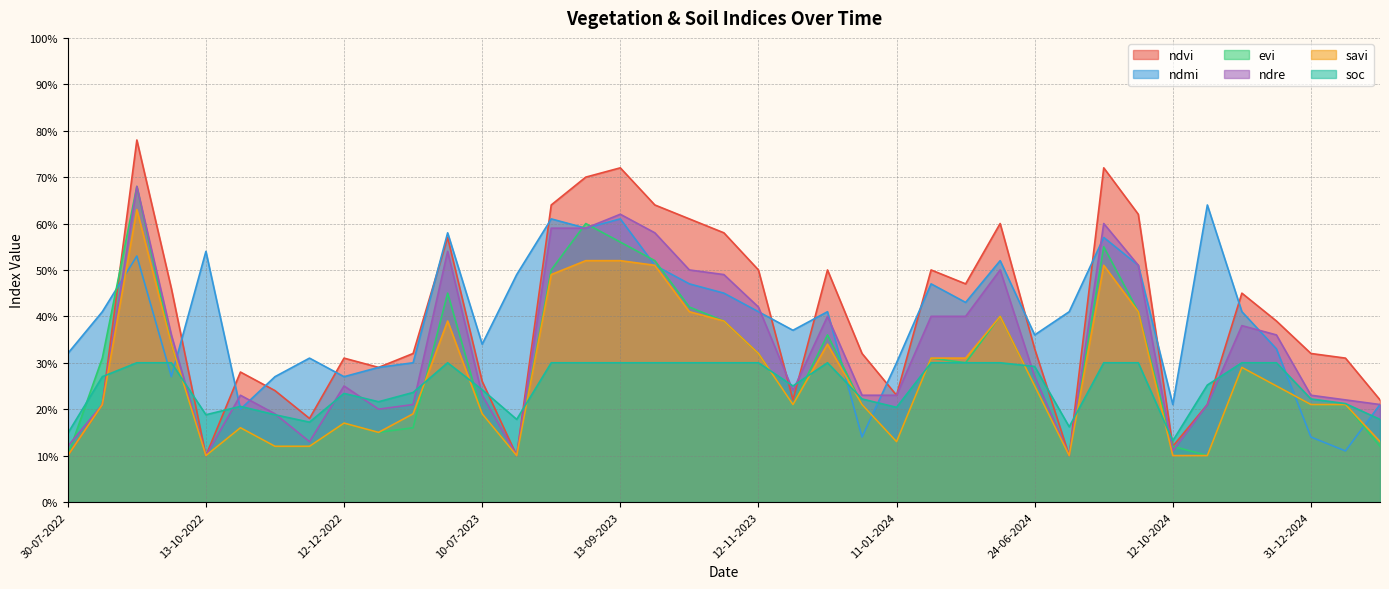

What is the greatest value displayed?

0.8